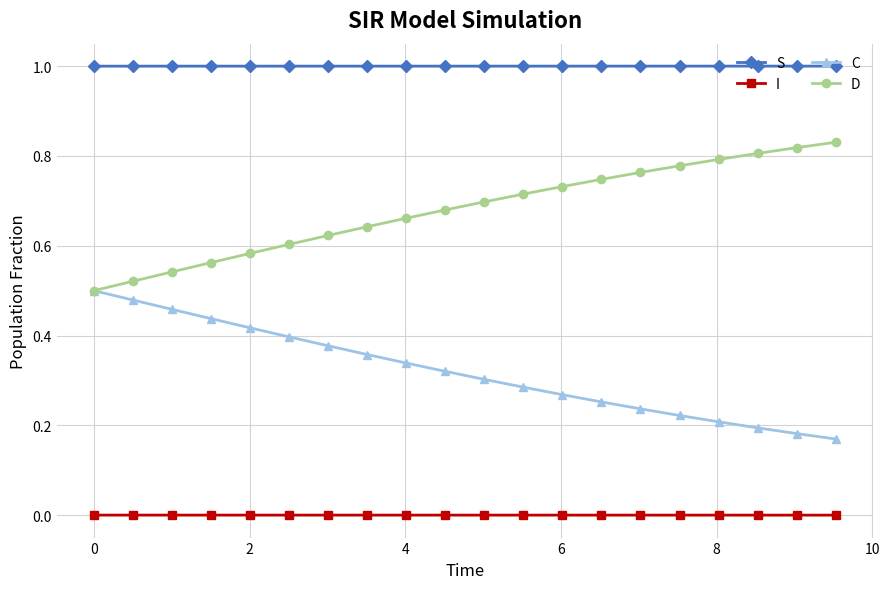

Rank the series by their maximum value, from highest to lowest.

S, D, C, I